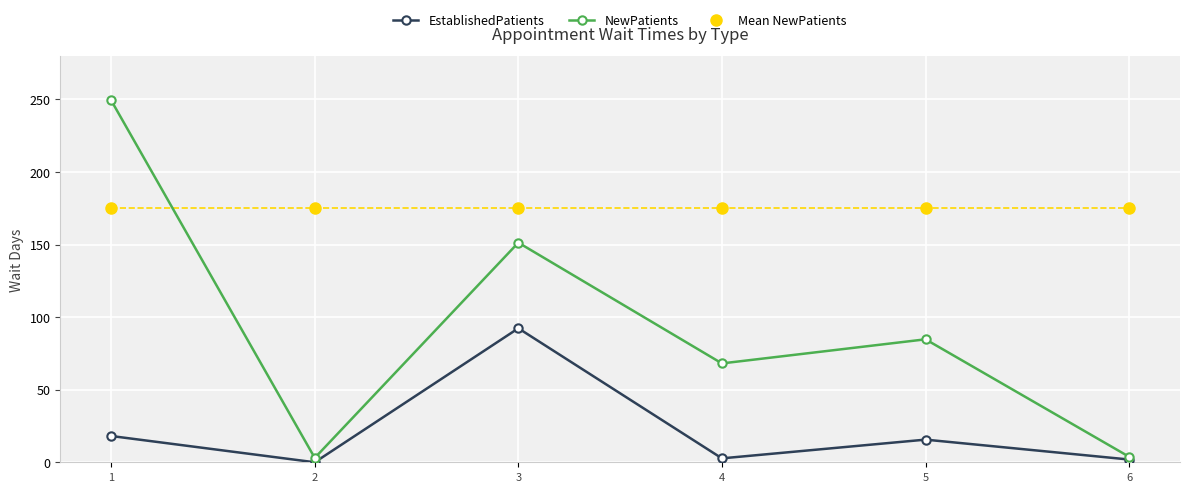

What is the average value of the NewPatients series?

93.4